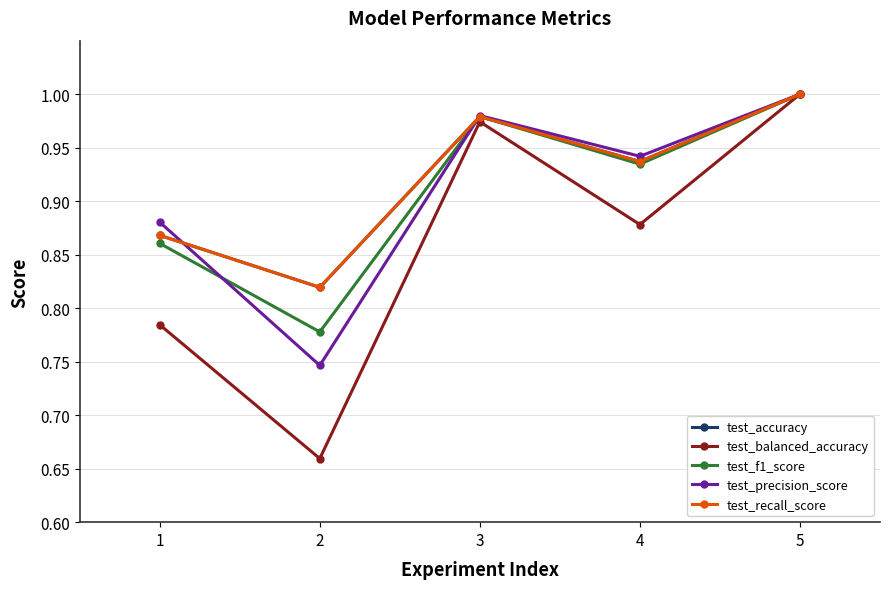

What is the smallest value displayed?

0.7